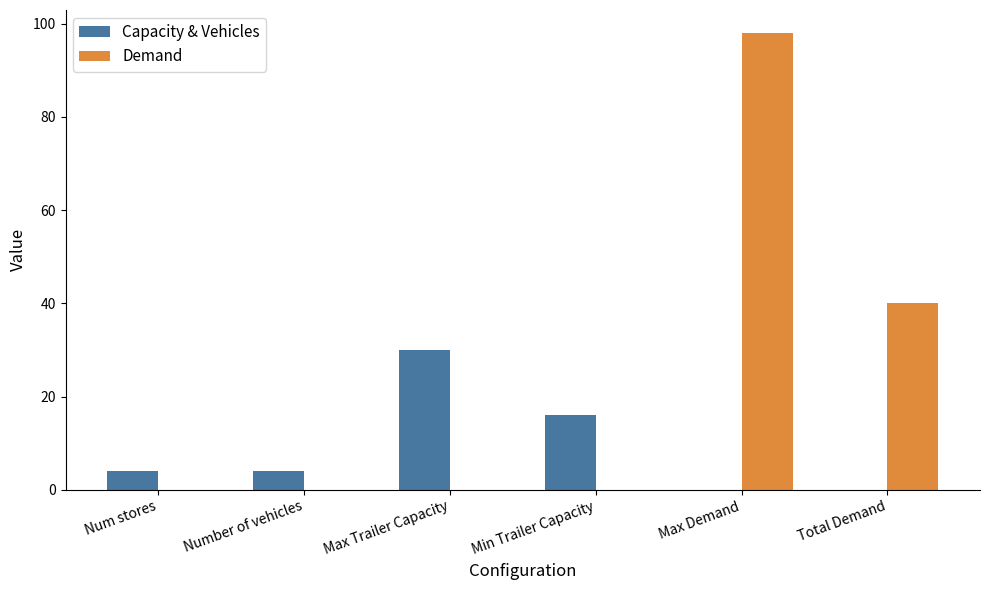

True or false: Demand has a value of 98 at Max Demand.

True